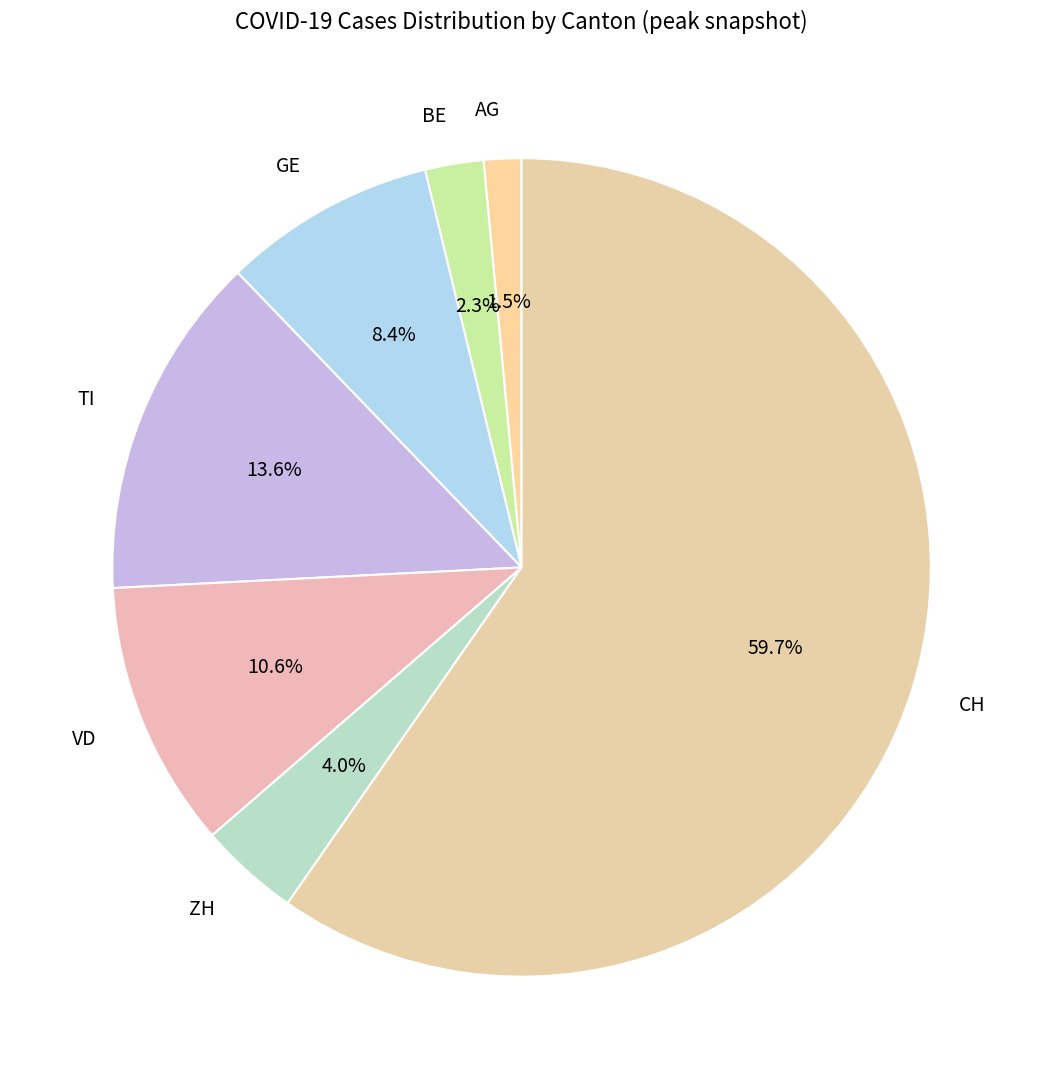

What is the smallest slice in the pie chart?

AG